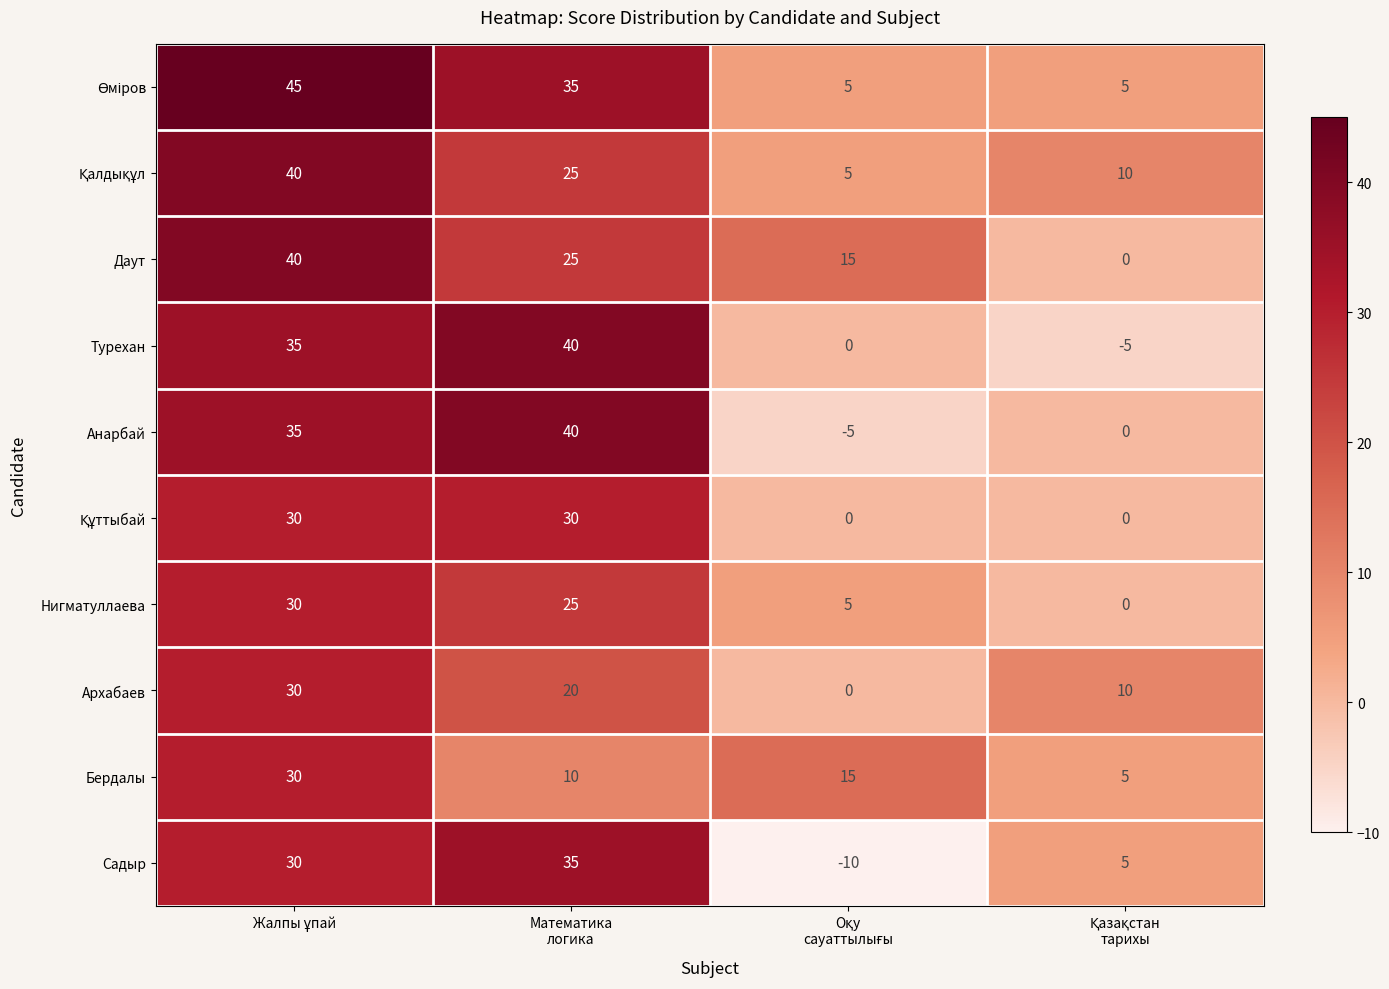

Count the number of categories in the chart.

4